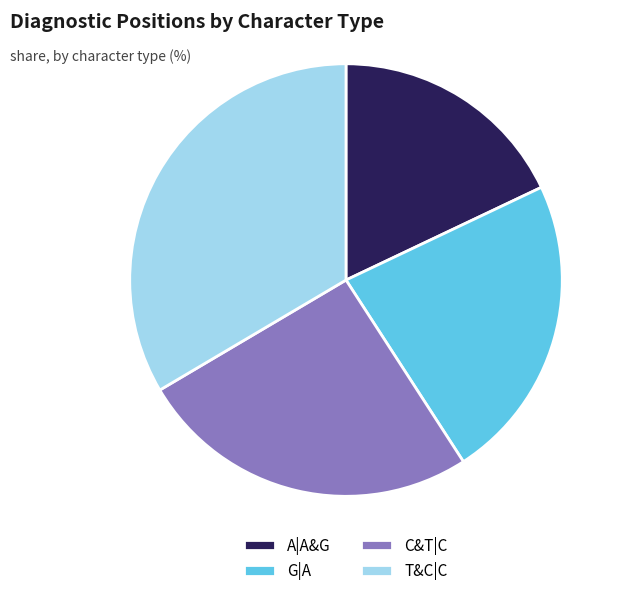

Which has a higher value, T&C|C or G|A?

T&C|C